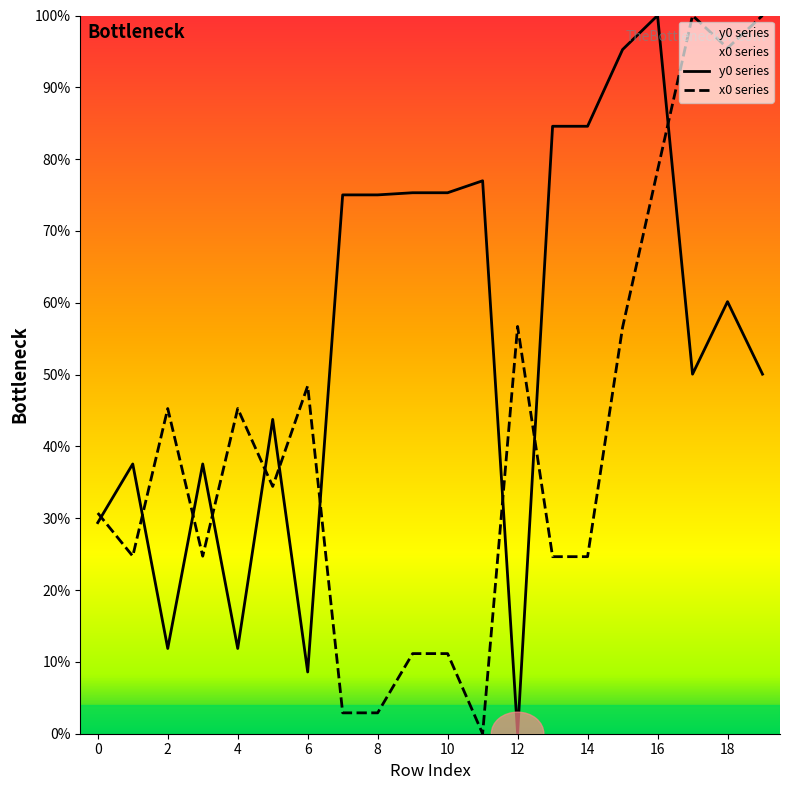

Rank the series by their average value, from lowest to highest.

x0 series, y0 series